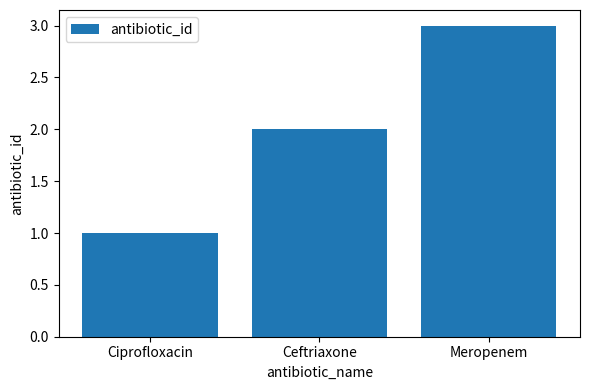

At which category does the chart reach its peak across all series?

Meropenem